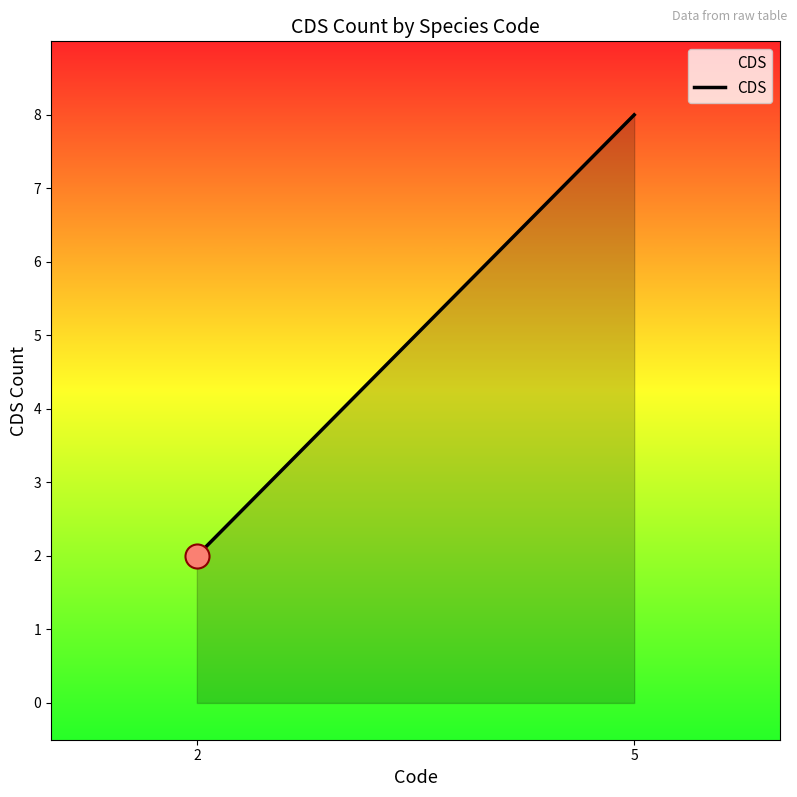

Which has a higher value, 2 or 5?

5